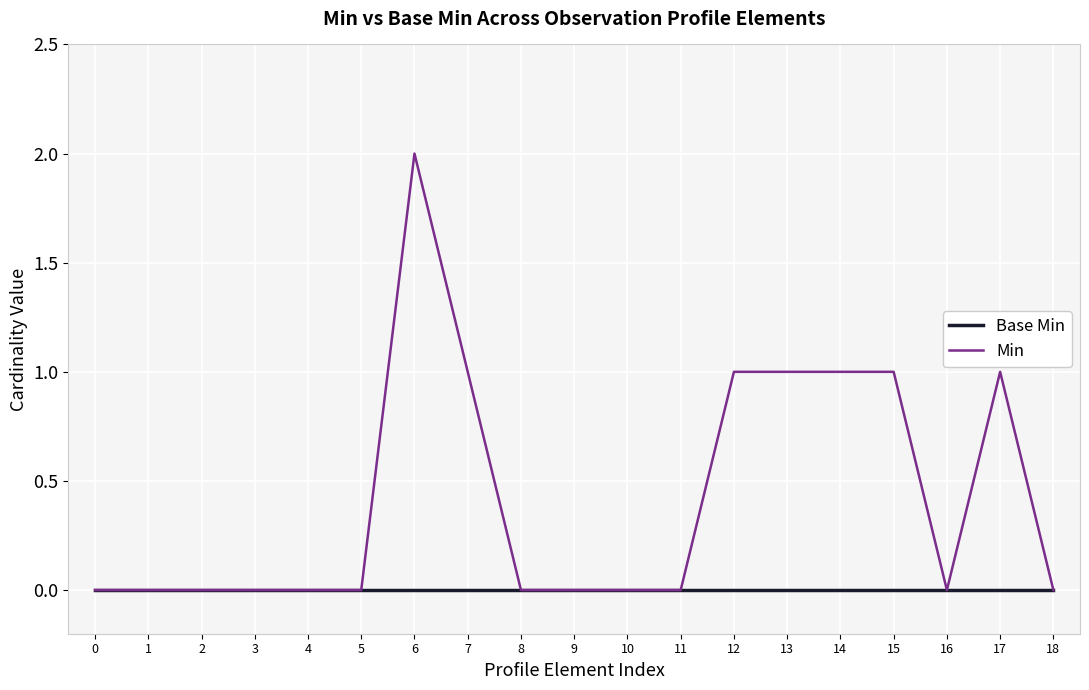

At which category is the sum across all series the highest?

6